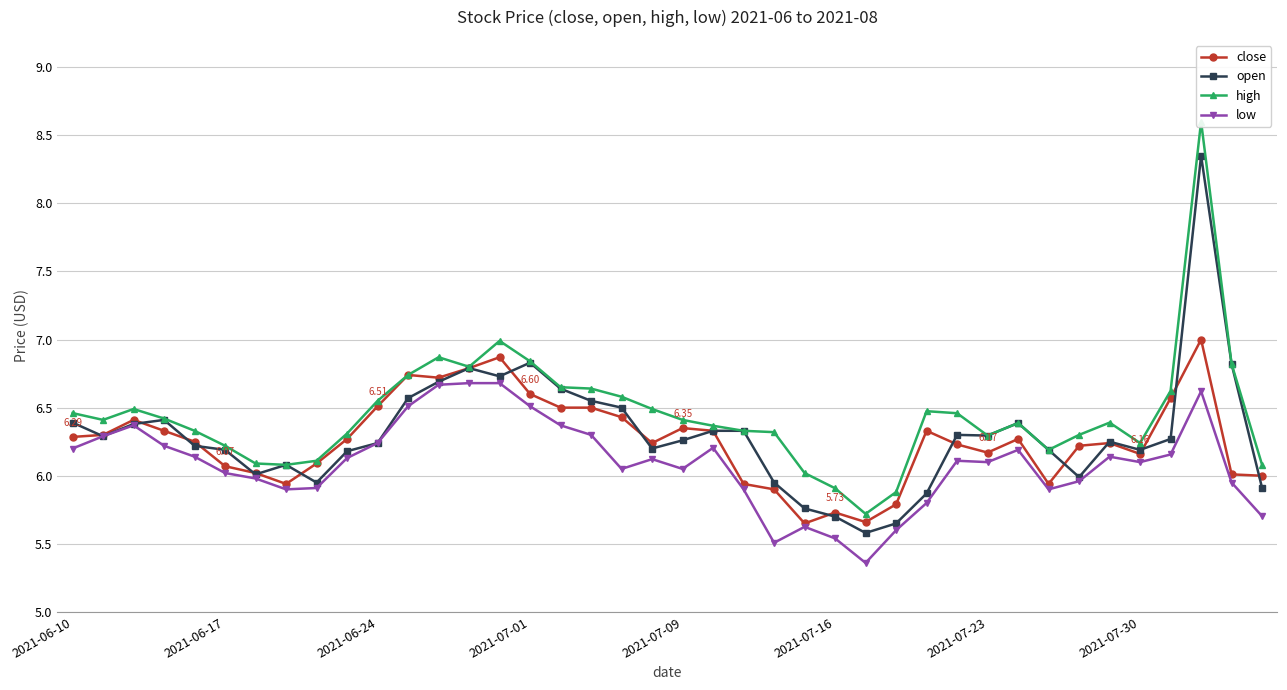

True or false: high and close cross at least once.

False